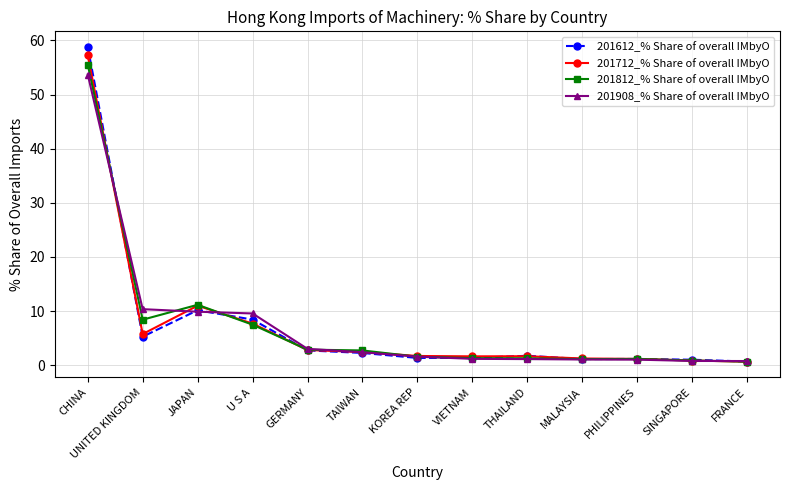

What is the total value across all series at U S A?

33.1